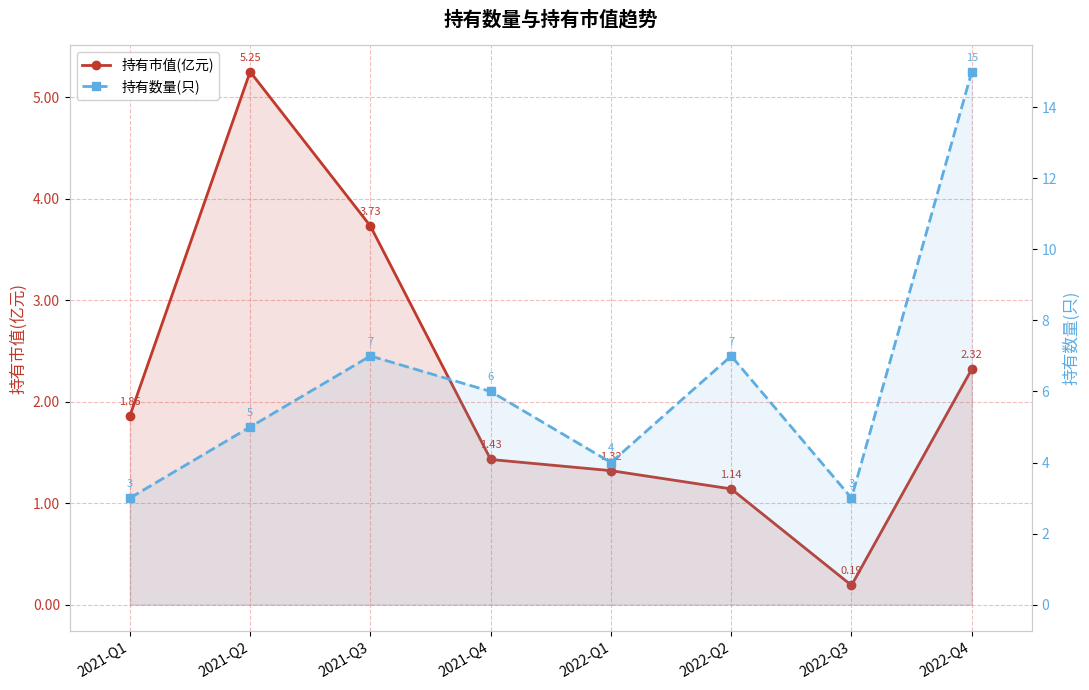

Does the chart have visible grid lines?

Yes